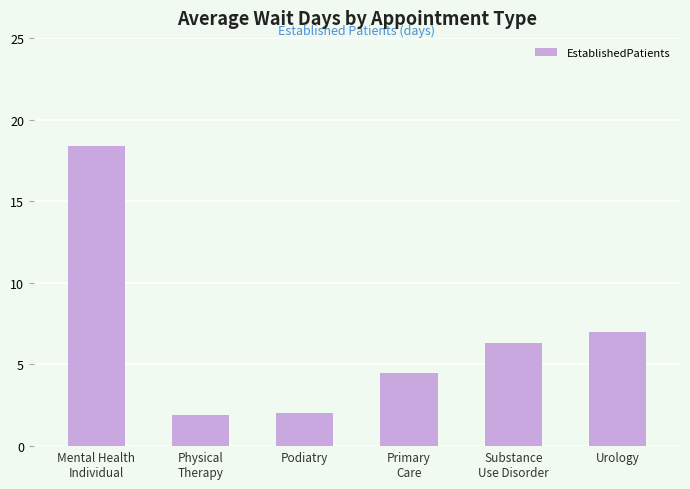

What is the greatest value displayed?

18.4